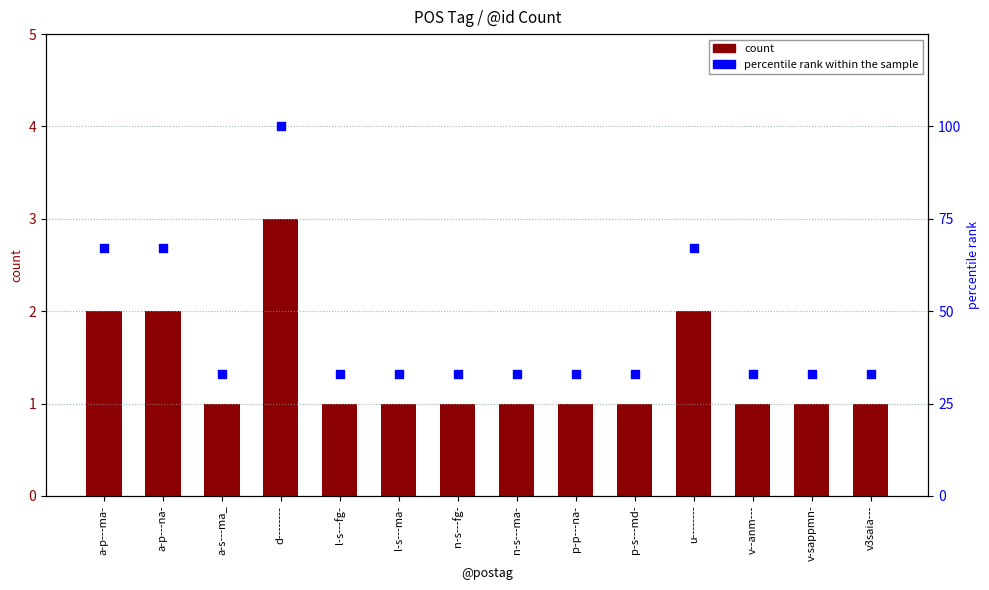

At how many categories does at least one series exceed 65?

4